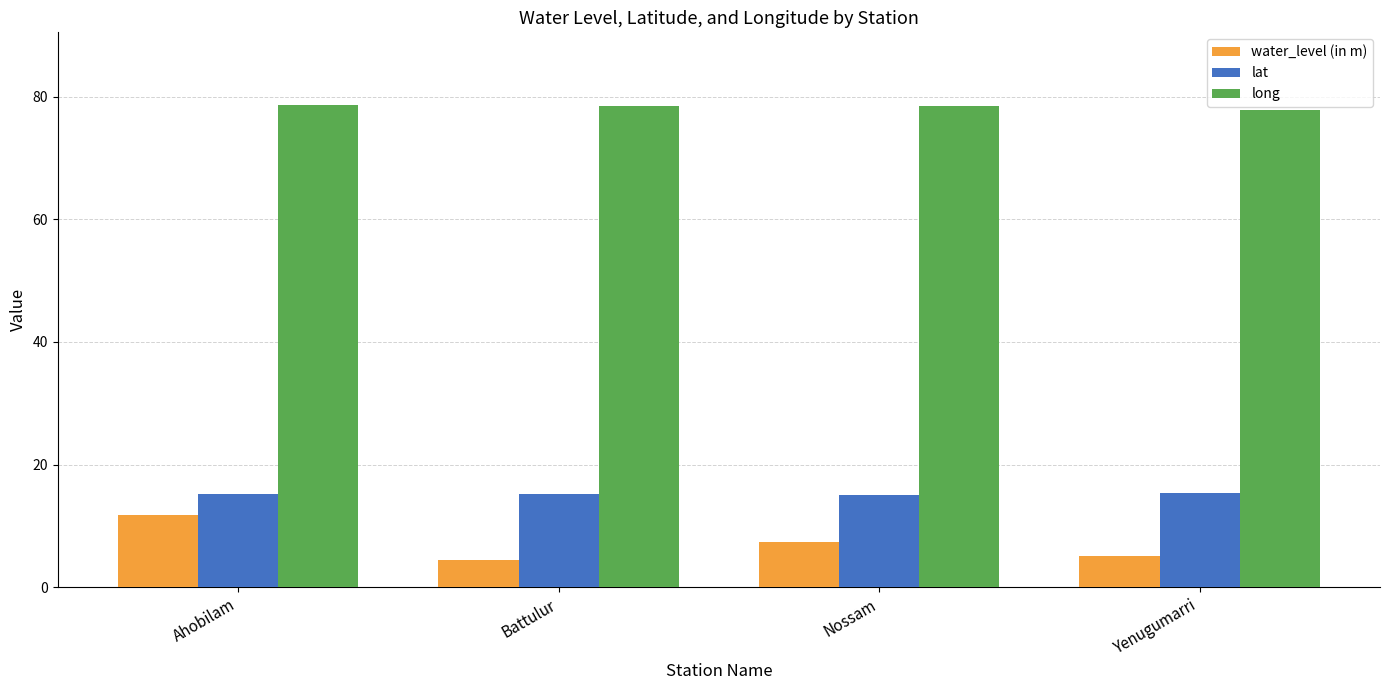

Is the value of water_level (in m) at Battulur greater than the value of long at Battulur?

No